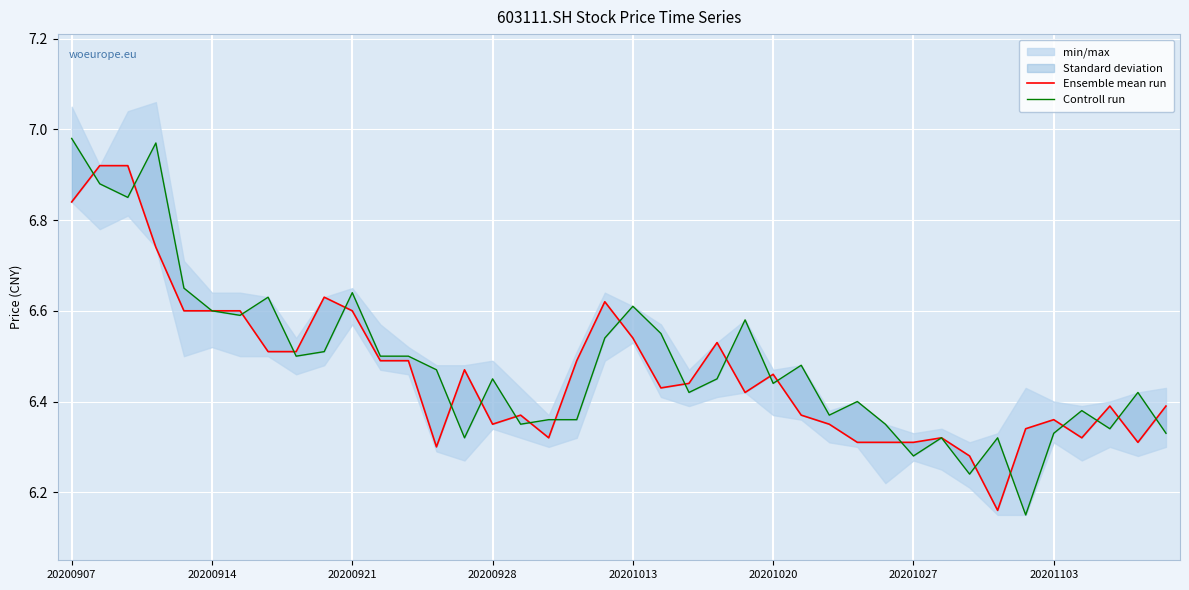

How many categories are shown in the chart?

40